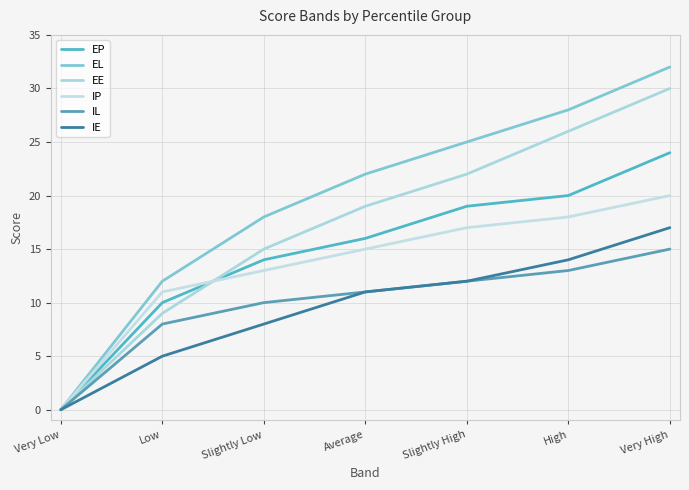

Is it true that EL equals 0 at Very Low?

True